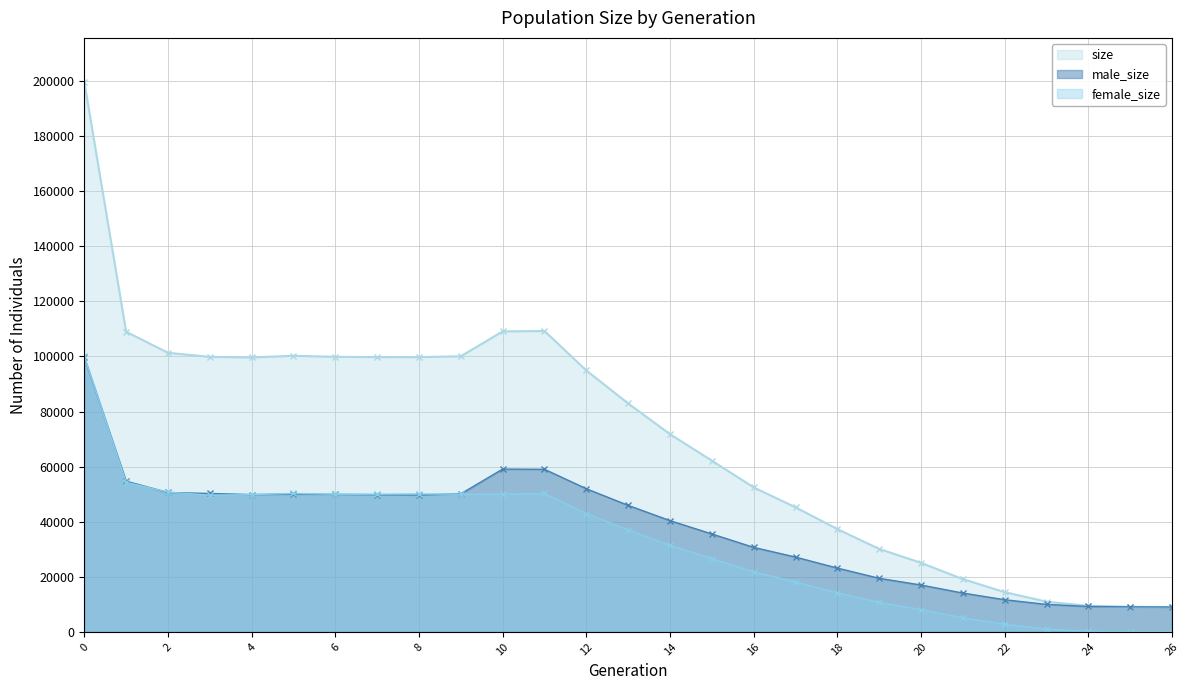

True or false: male_size has more than 2 interior local peaks.

False